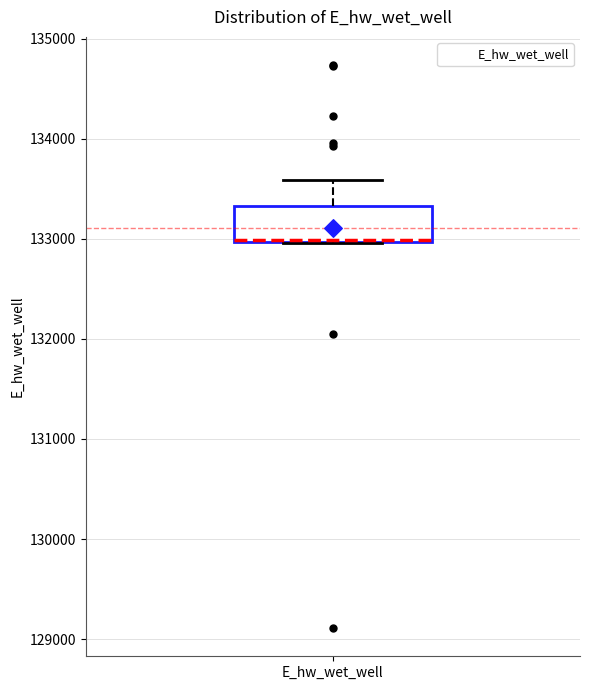

Read this box plot against the y-axis: the position of the median line, the range covered by the box, and the ends of both whiskers. The values are not printed on the chart, so give them approximately, as read against the axis.

median 133000, box 133000 to 133300, whiskers 133000 to 133600